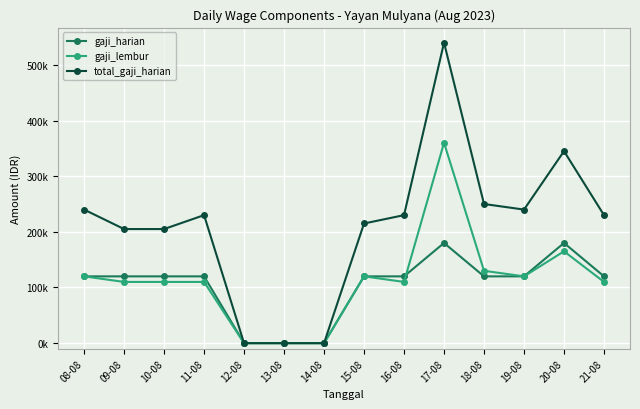

Rank the categories by gaji_harian value from lowest to highest.

12-08, 13-08, 14-08, 08-08, 09-08, 10-08, 11-08, 15-08, 16-08, 18-08, 19-08, 21-08, 17-08, 20-08